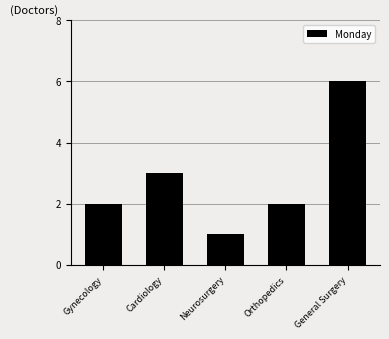

What position from the left is Neurosurgery?

3